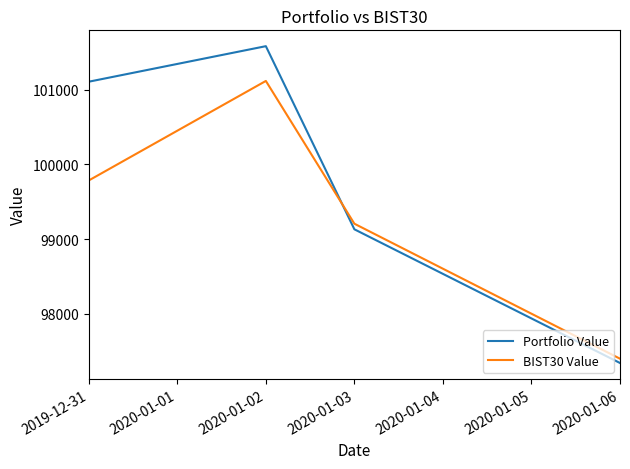

What is the average value of the BIST30 Value series?

99376.9